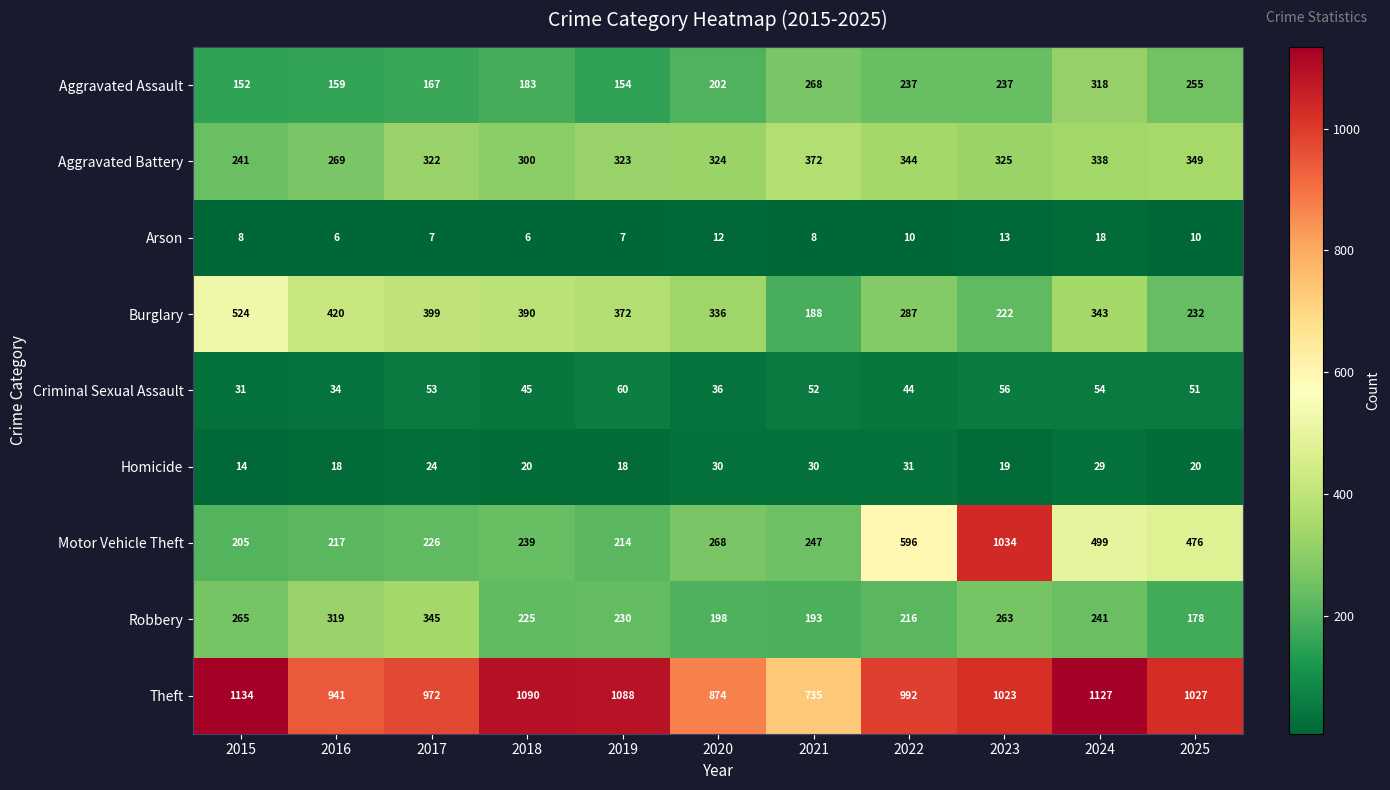

At which label does Aggravated Assault reach its peak?

2024